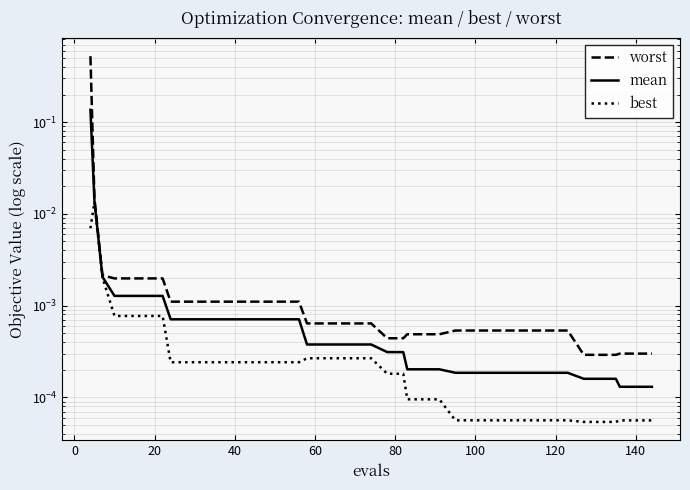

The value of mean at 17 is 0.0. True or false?

False